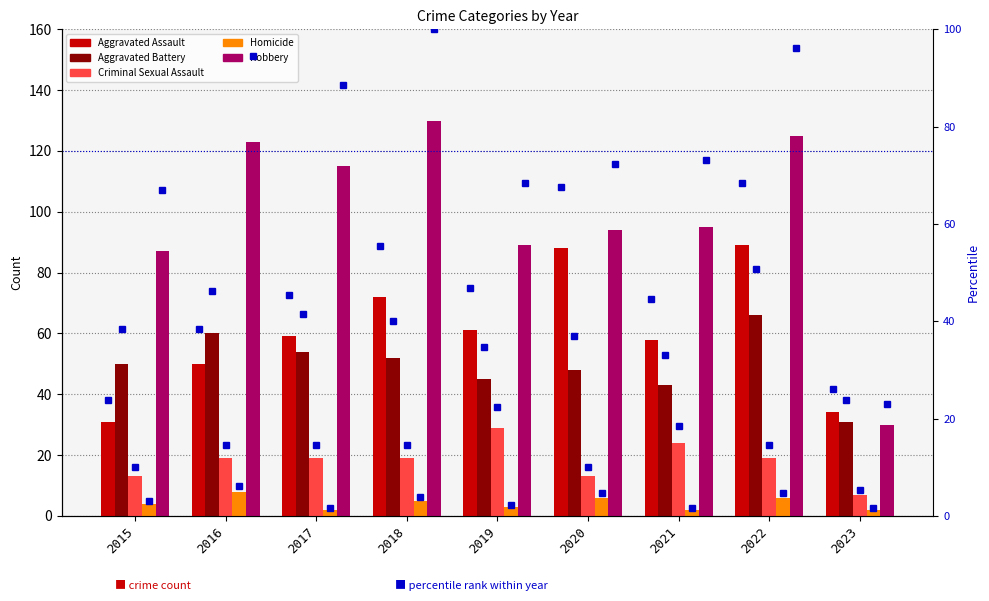

What is the minimum value for Aggravated Assault?

31